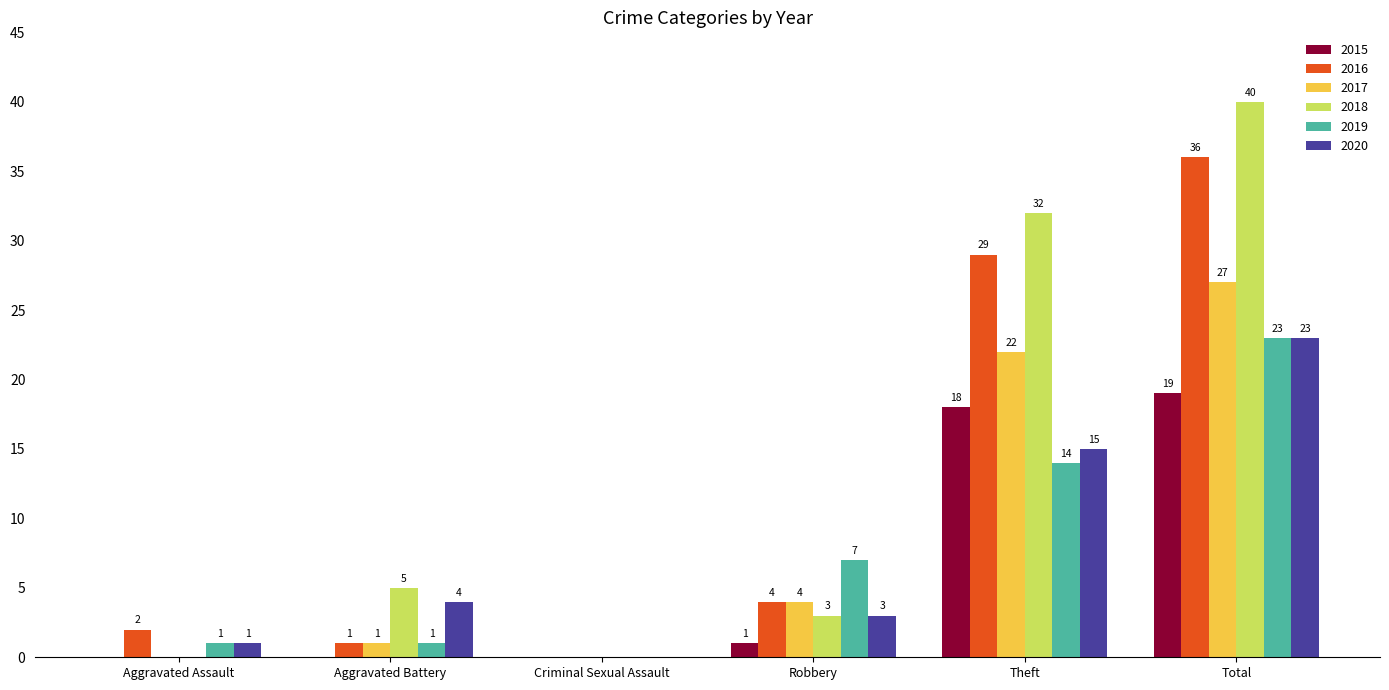

True or false: 2016 has a value of 1 at Robbery.

False